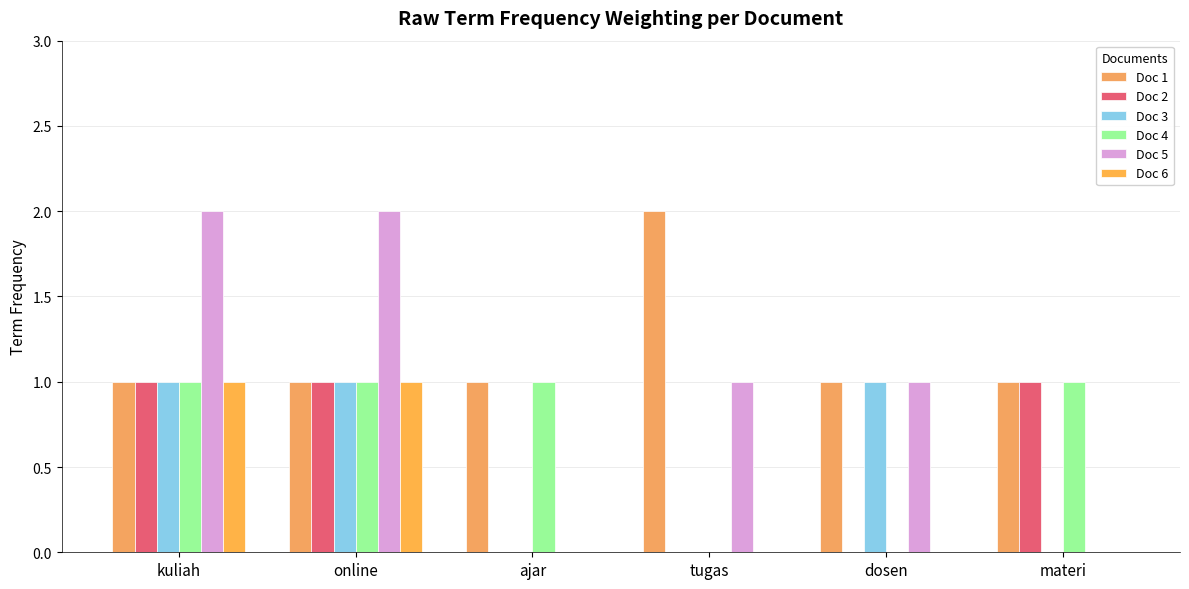

How many groups of bars are there?

6